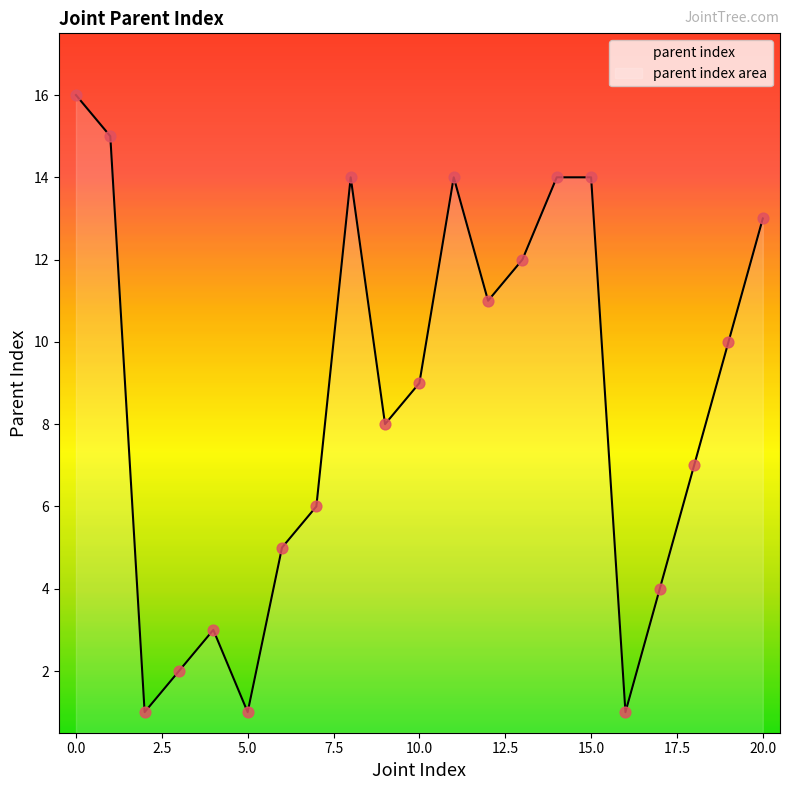

Which has a higher value, 20.0 or 5.0?

20.0